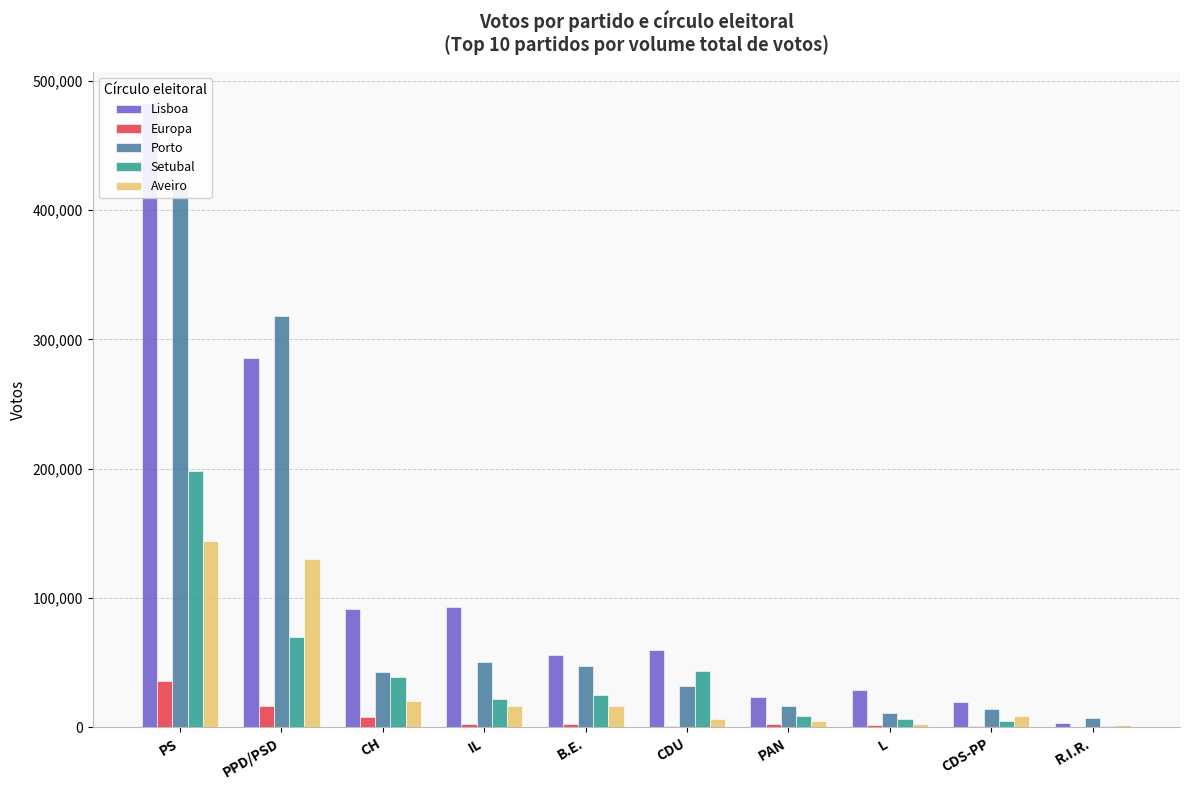

What is the highest value of the Porto series?

418869